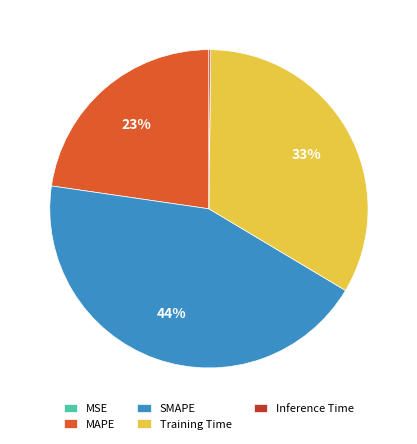

Is it true that MAPE is 15% of the pie?

False